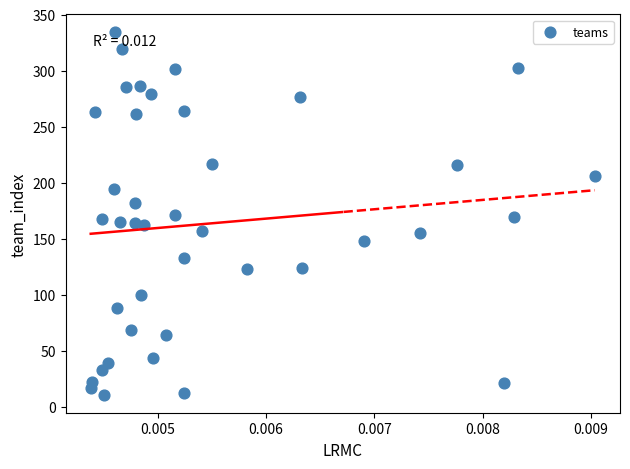

How many data points are displayed?

40